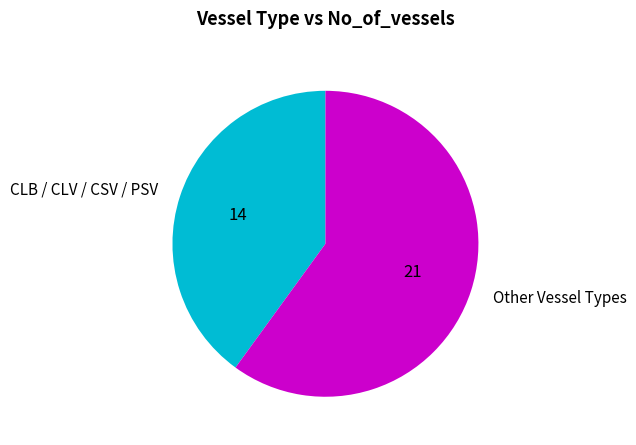

How many segments does this pie chart have?

2